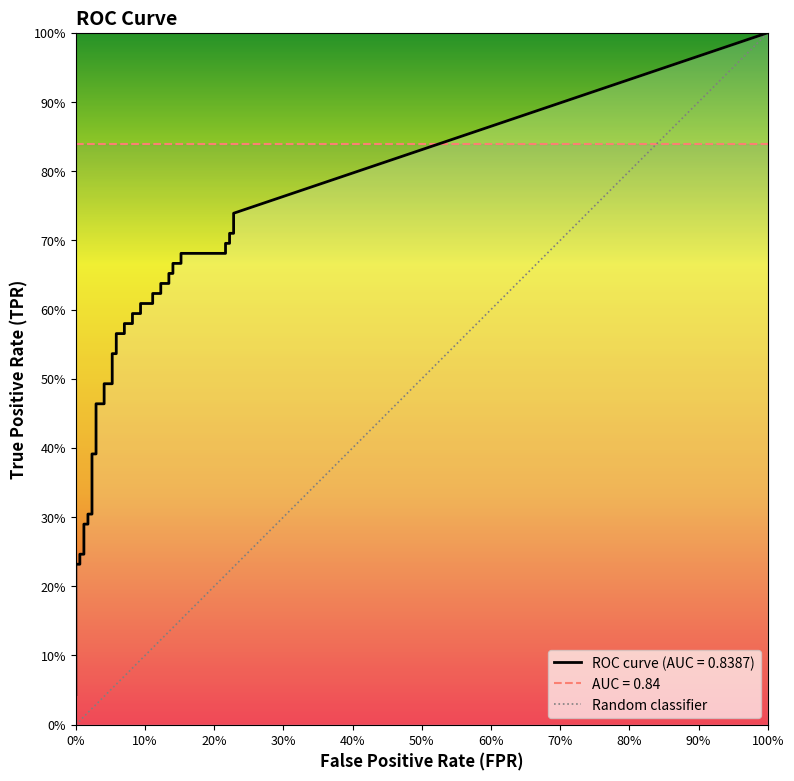

What is the sum of all values?

1